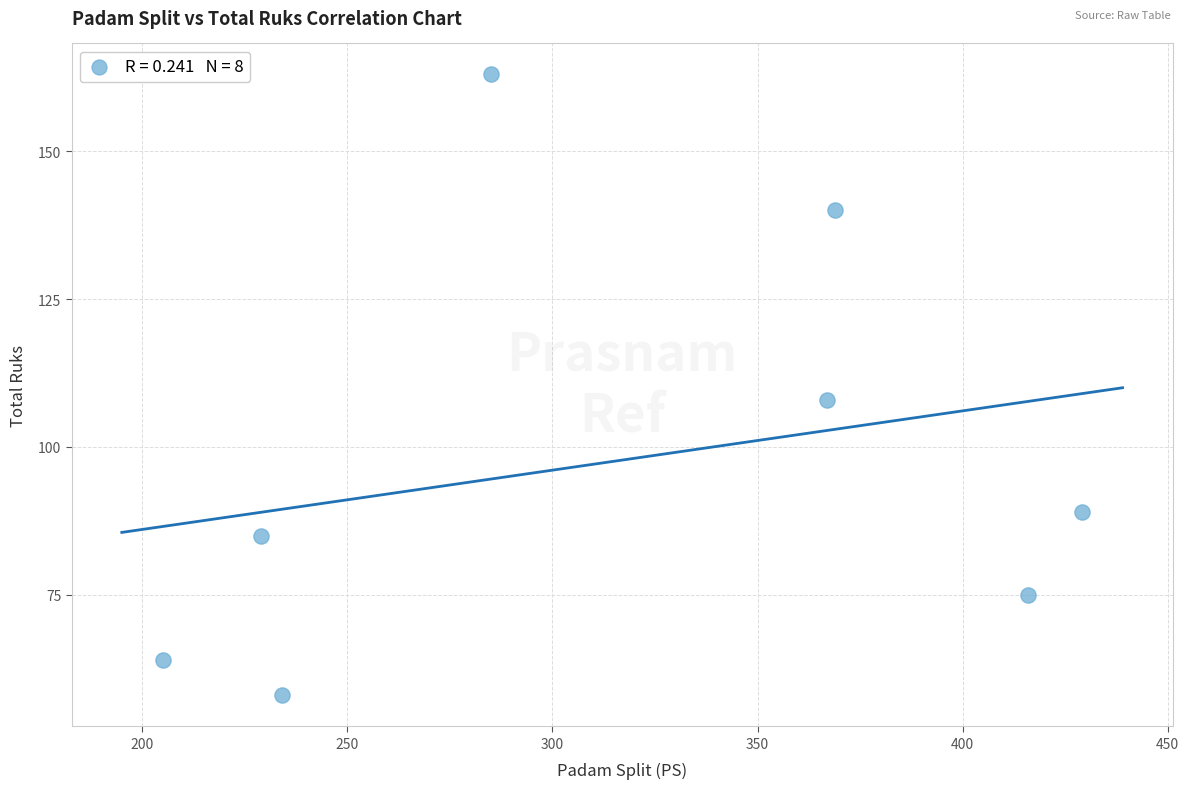

What is the range of Y values (max minus min)?

105